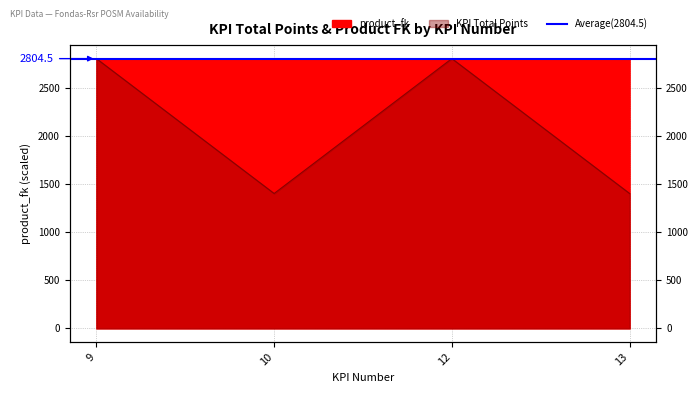

What is the difference between the highest and lowest values at 10?

1401.5